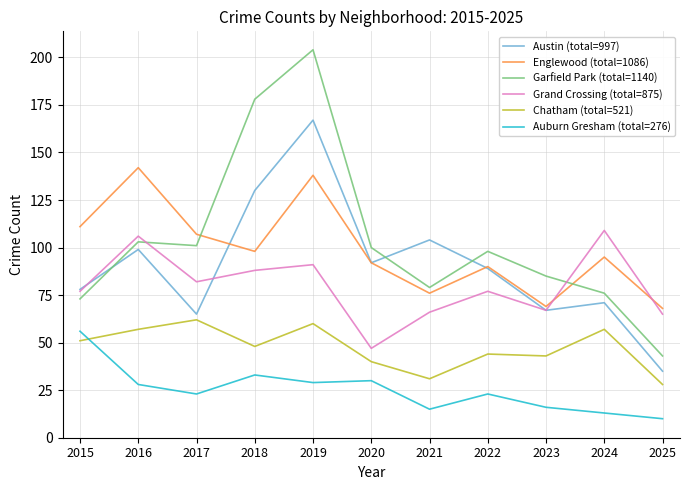

What is the maximum value for Garfield Park (total=1140)?

204